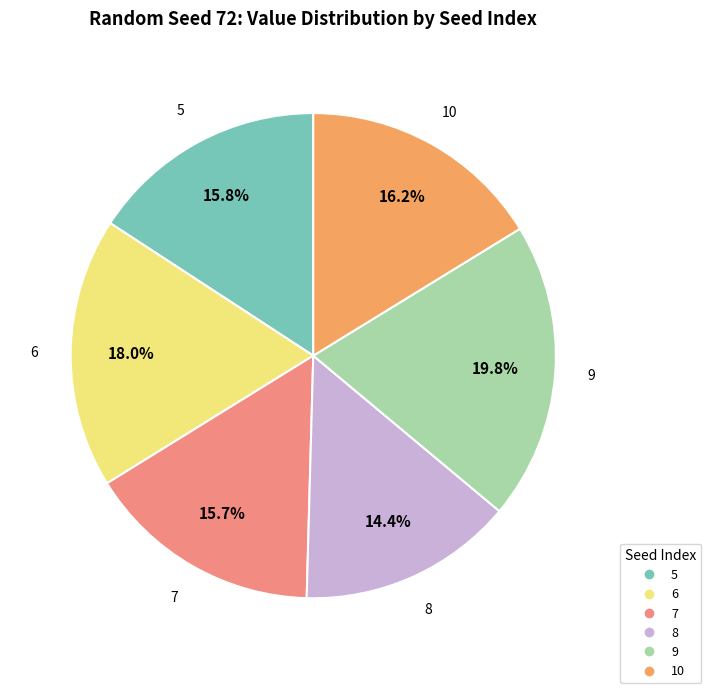

To the nearest percent, what is the difference between the largest and smallest slice percentages?

5%